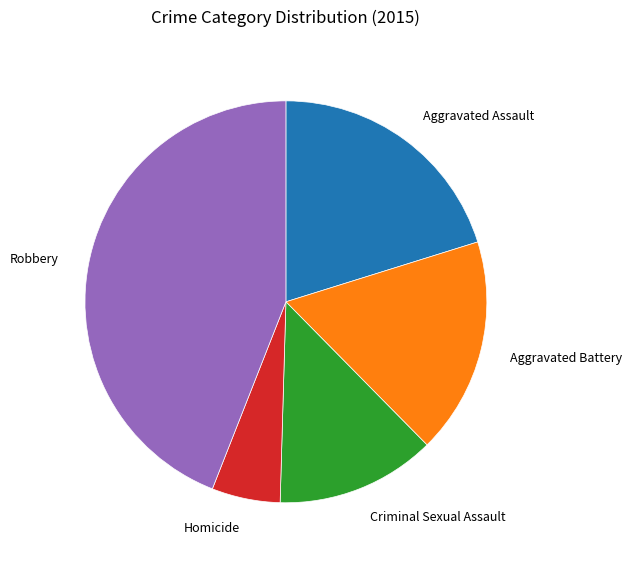

Is there a majority slice in this chart?

No